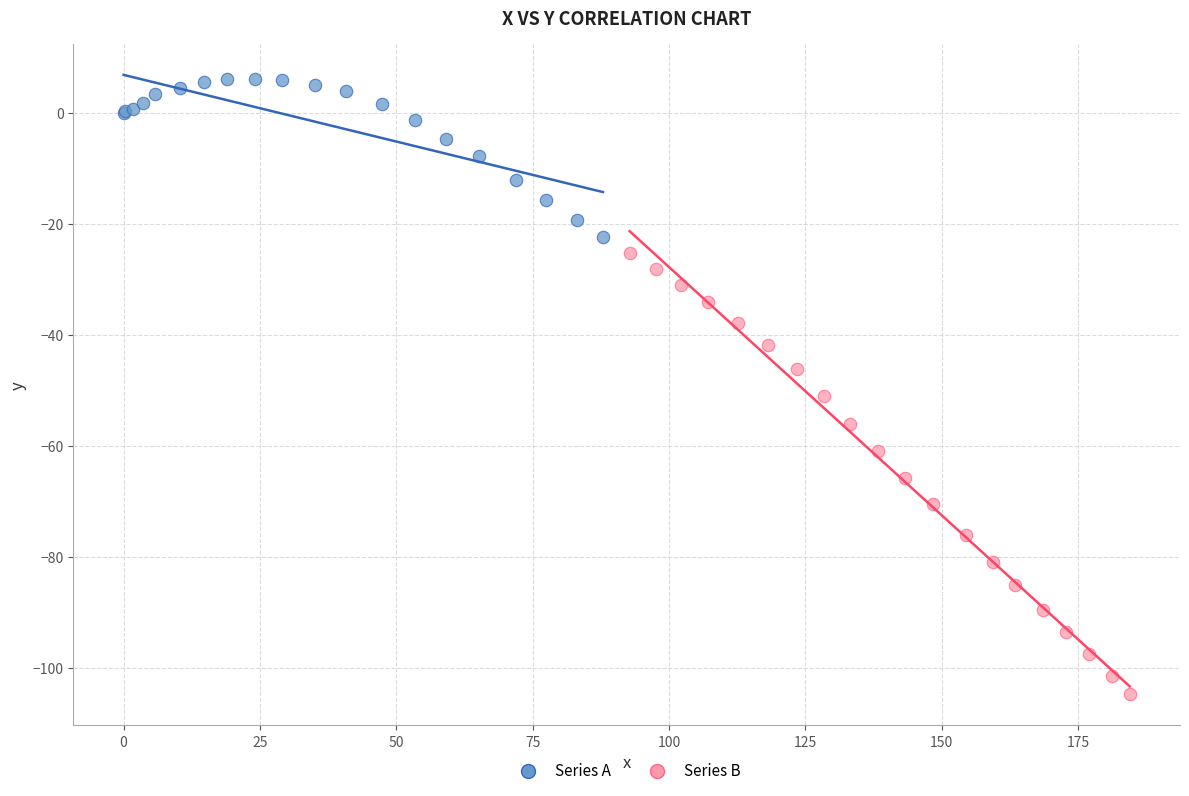

Which series contains the lowest Y value?

Series B